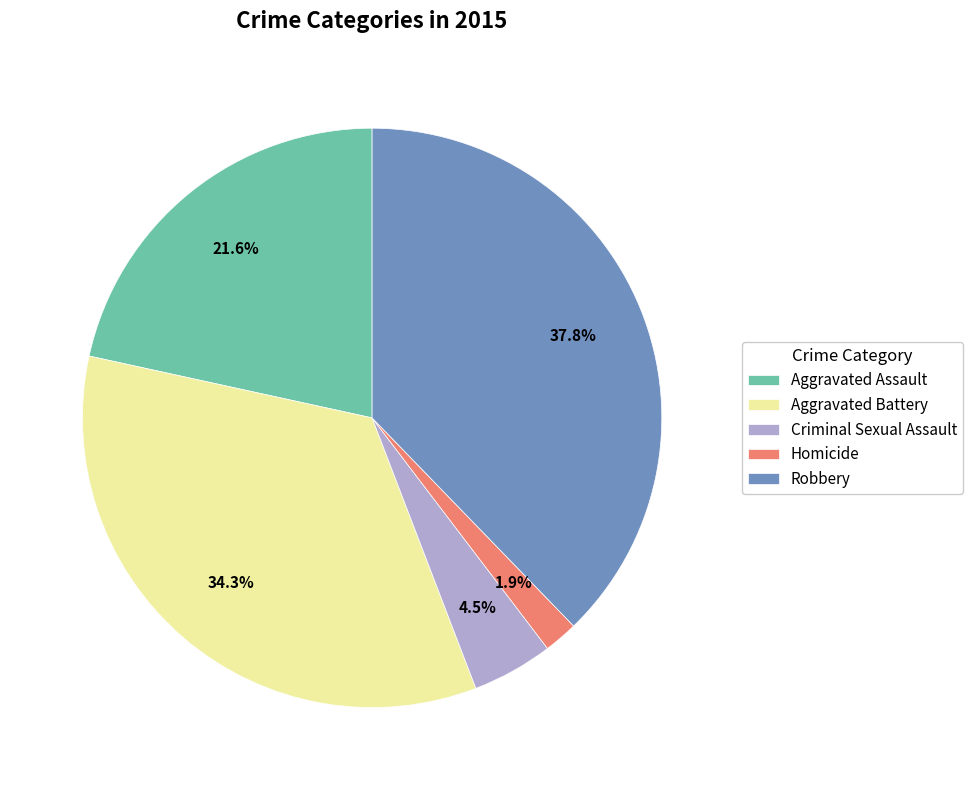

Approximately how many times larger is the value at Aggravated Assault compared to Criminal Sexual Assault?

4.8